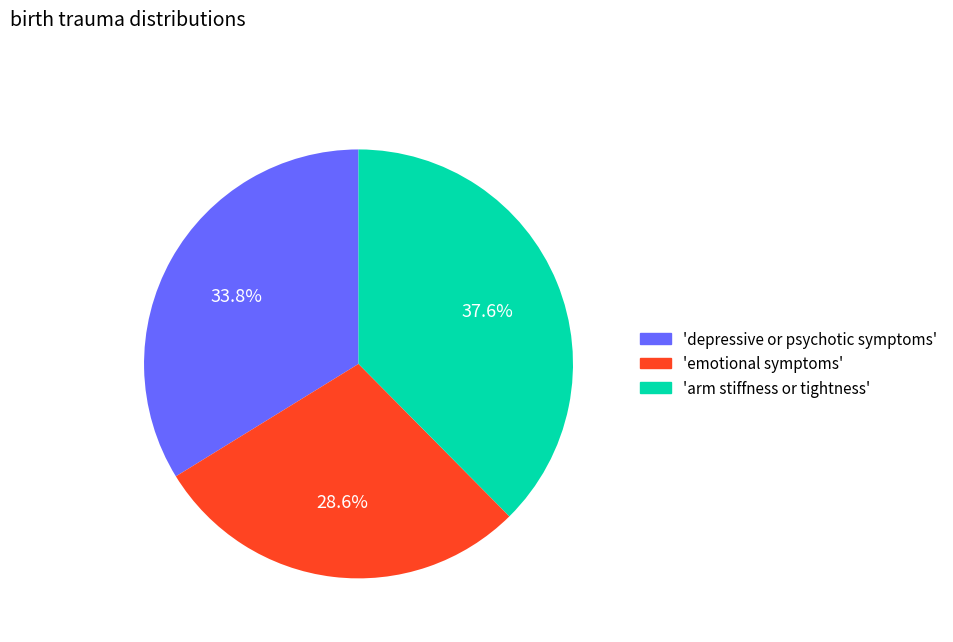

Is there a majority slice in this chart?

No